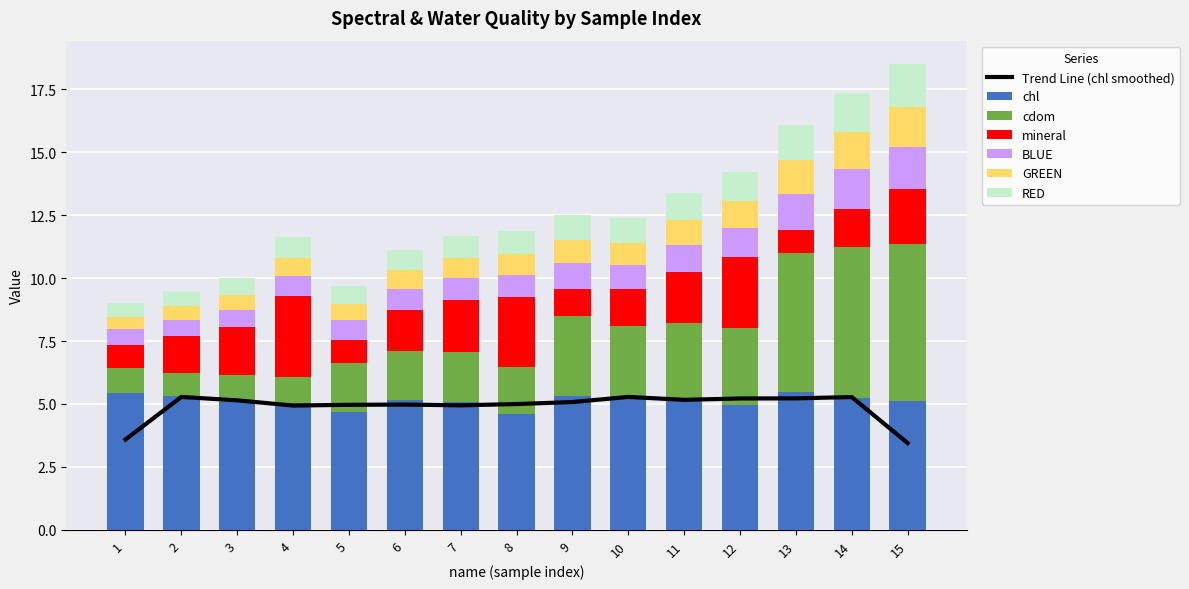

At 8, list the series in order from largest to smallest.

chl, mineral, cdom, RED, BLUE, GREEN